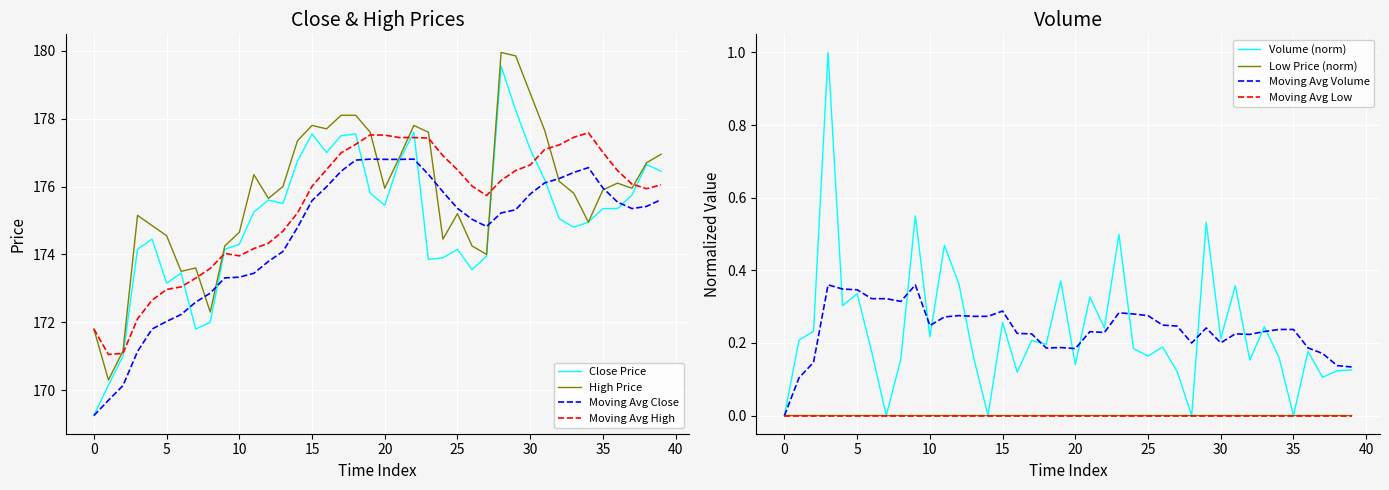

Which series has the widest spread of values?

close